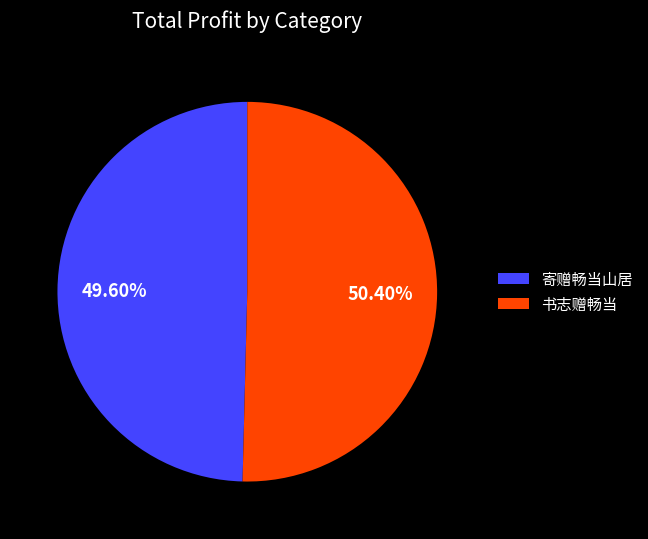

To the nearest percent, what is the difference between the largest and smallest slice percentages?

1%